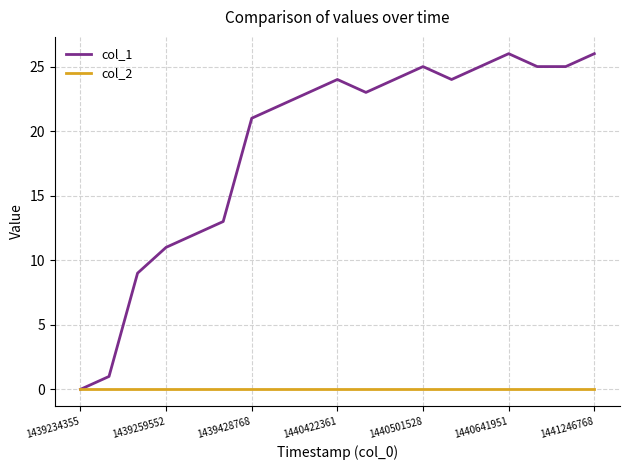

What is the average value of the col_1 series?

19